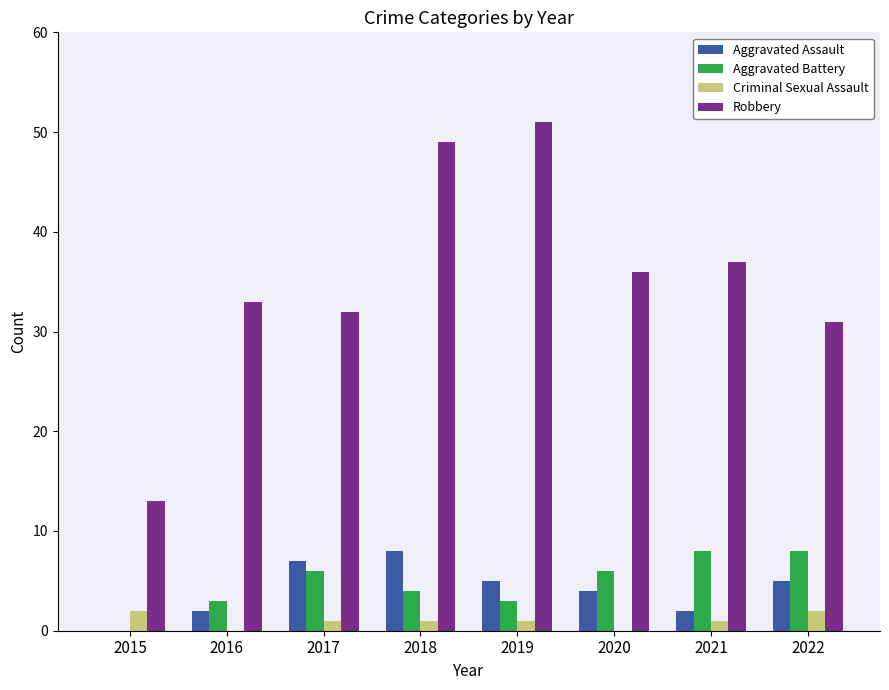

Reading right to left, extract all data points from this chart.

Aggravated Assault: 2022=5	2021=2	2020=4	2019=5	2018=8	2017=7	2016=2	2015=0
Aggravated Battery: 2022=8	2021=8	2020=6	2019=3	2018=4	2017=6	2016=3	2015=0
Criminal Sexual Assault: 2022=2	2021=1	2020=0	2019=1	2018=1	2017=1	2016=0	2015=2
Robbery: 2022=31	2021=37	2020=36	2019=51	2018=49	2017=32	2016=33	2015=13